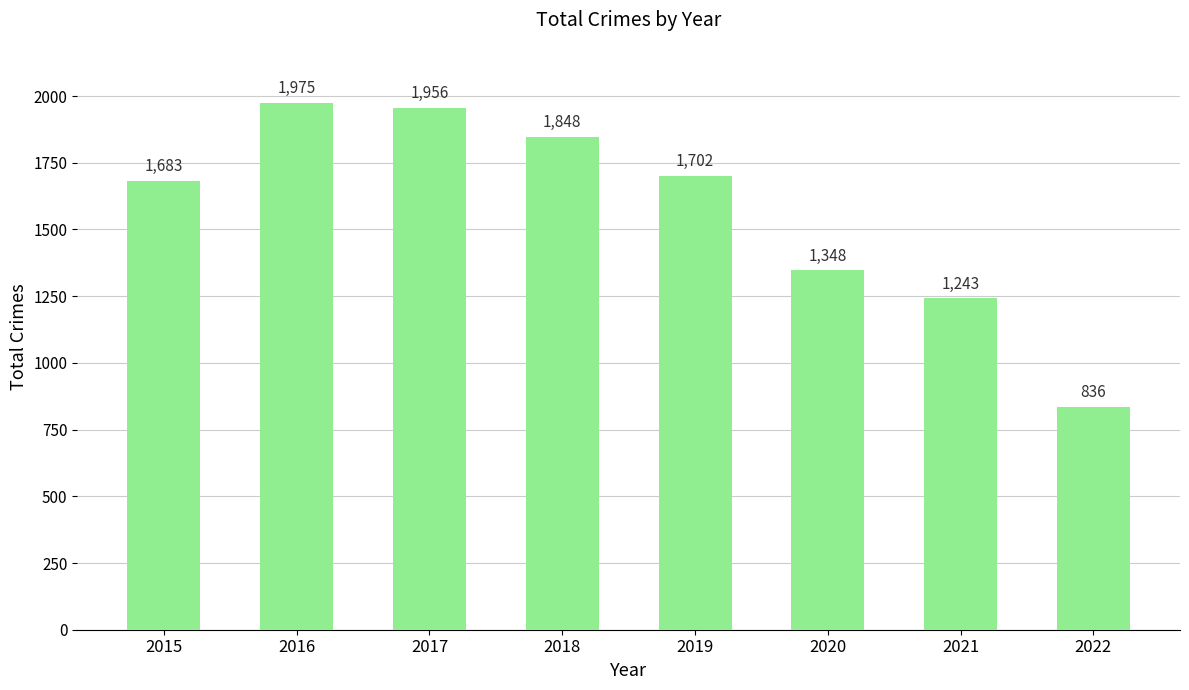

Rank the categories by value from lowest to highest.

2022, 2021, 2020, 2015, 2019, 2018, 2017, 2016